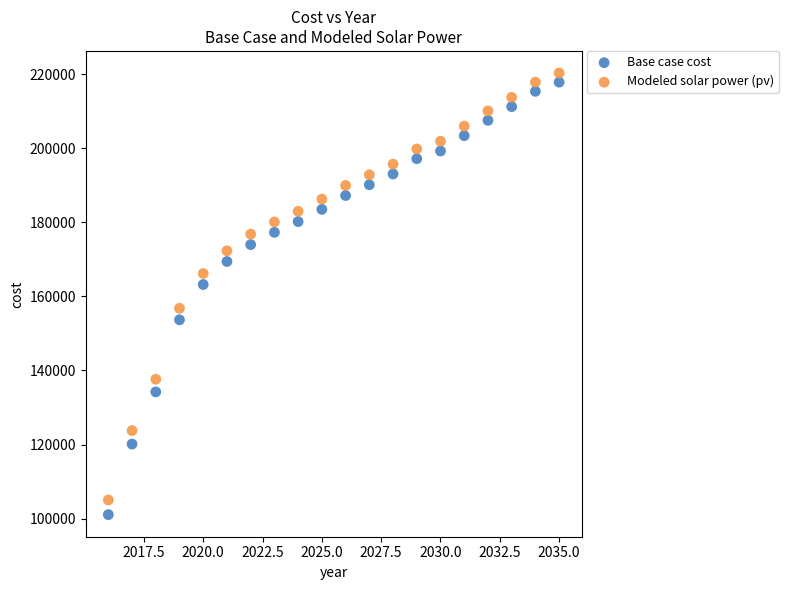

Across all series, what Y value is closest to 160699?

163216.5